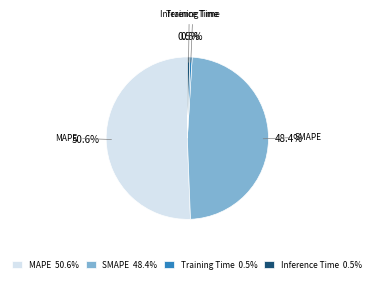

Which category accounts for the majority?

MAPE